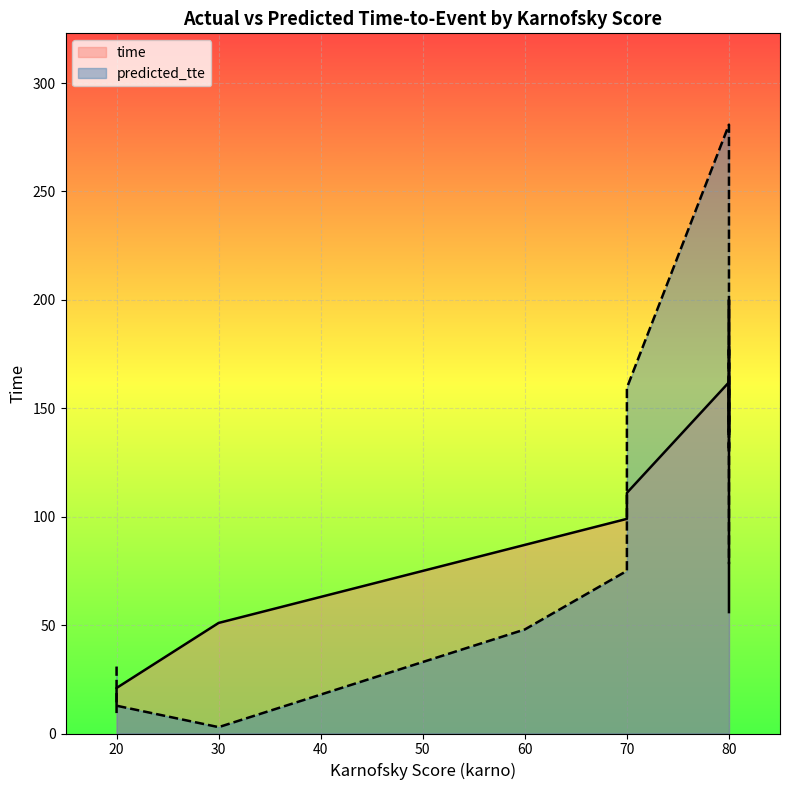

Which label corresponds to the smallest value in the chart?

30